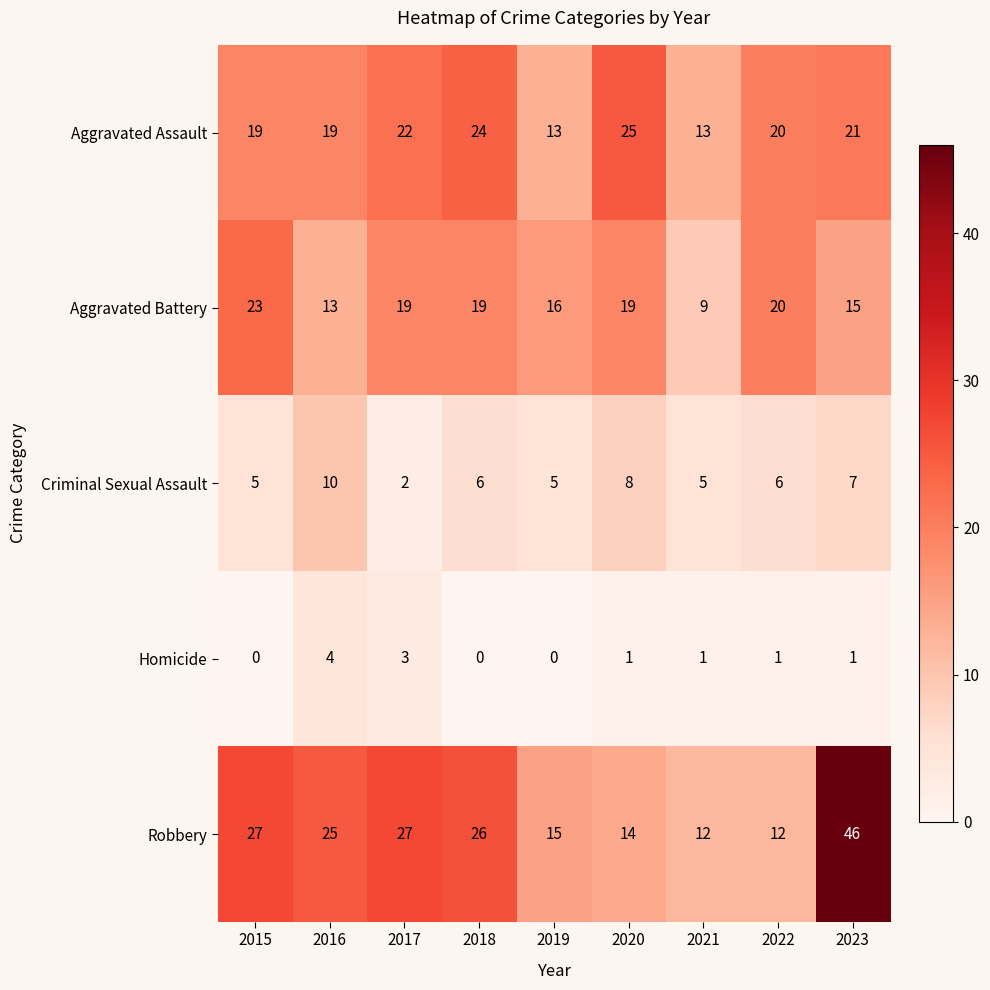

Which series has the largest total across all categories?

Robbery